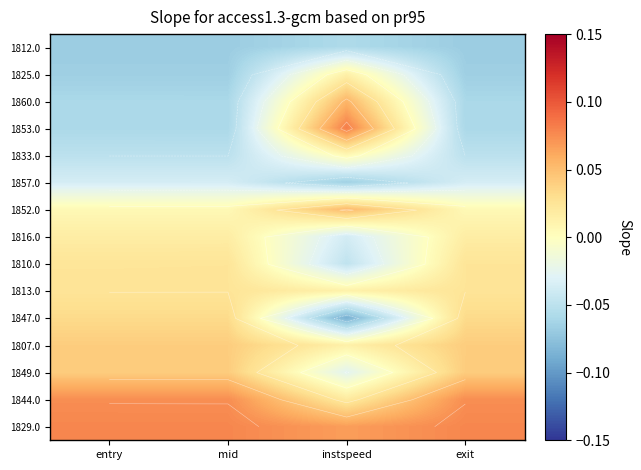

The 1833.0 series shows 0.0 at instspeed. True or false?

False